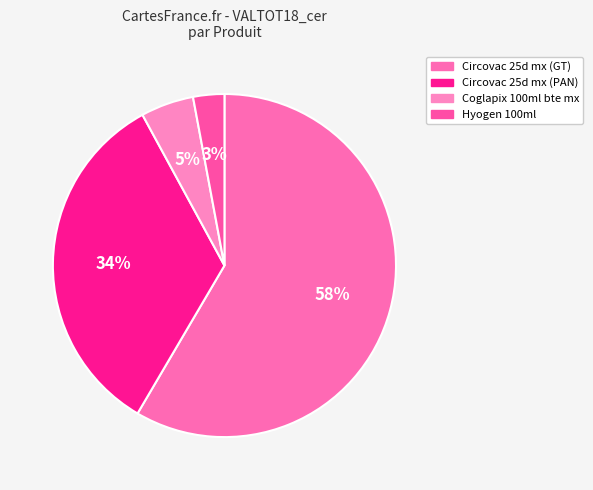

The Circovac 25d mx (PAN) slice represents 34% of the pie. True or false?

True